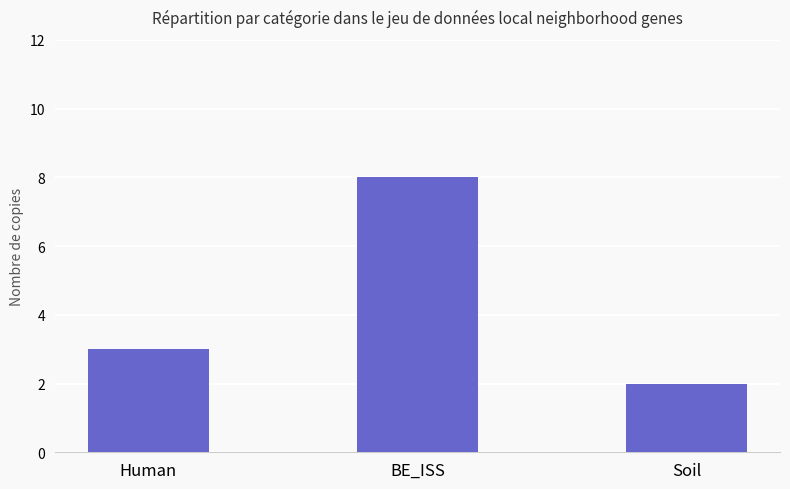

True or false: the data shows 3 at BE_ISS.

False